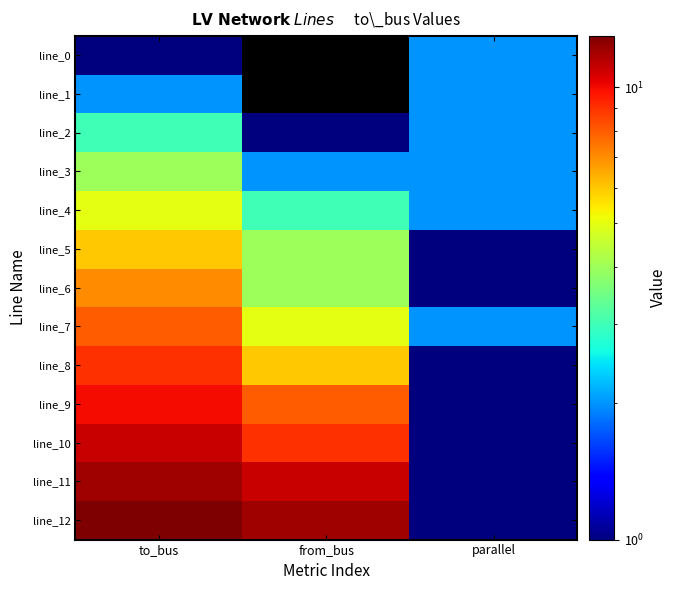

At parallel, list the series in order from smallest to largest.

line_5, line_6, line_8, line_9, line_10, line_11, line_12, line_0, line_1, line_2, line_3, line_4, line_7